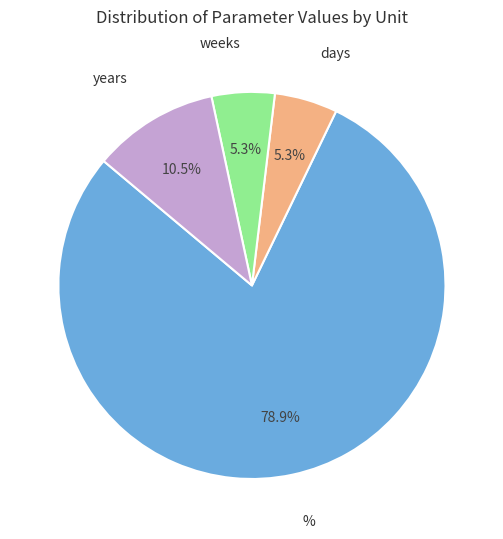

Is there a majority slice in this chart?

Yes